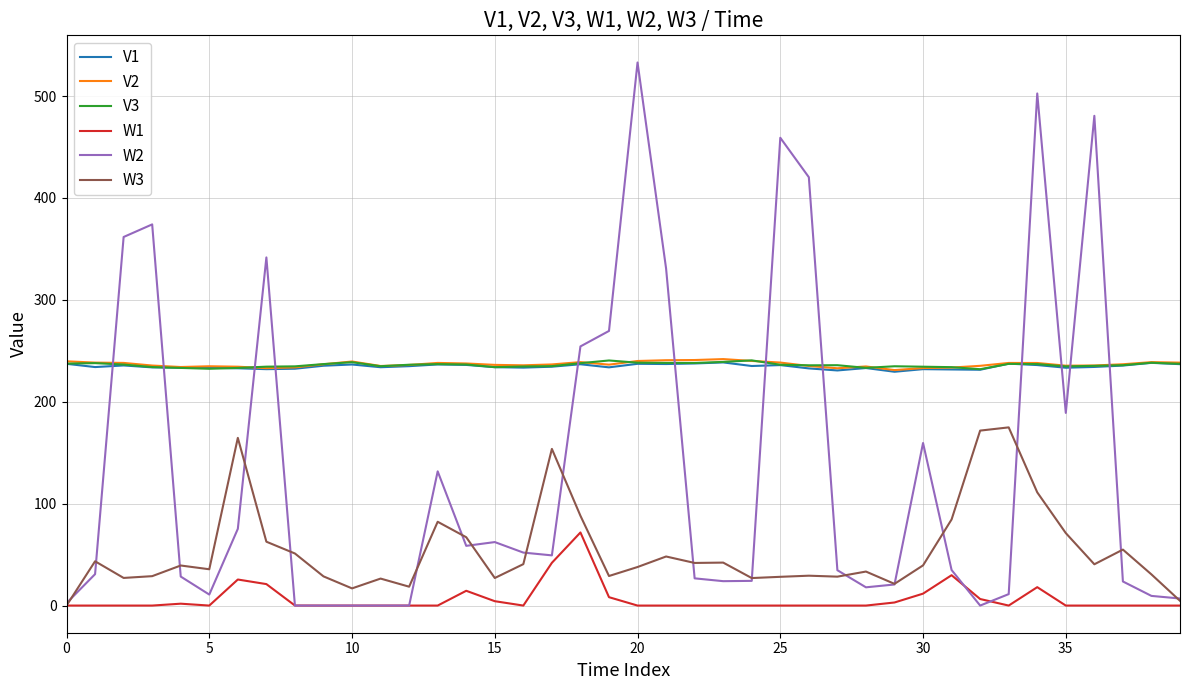

Which series has the widest spread of values?

W2